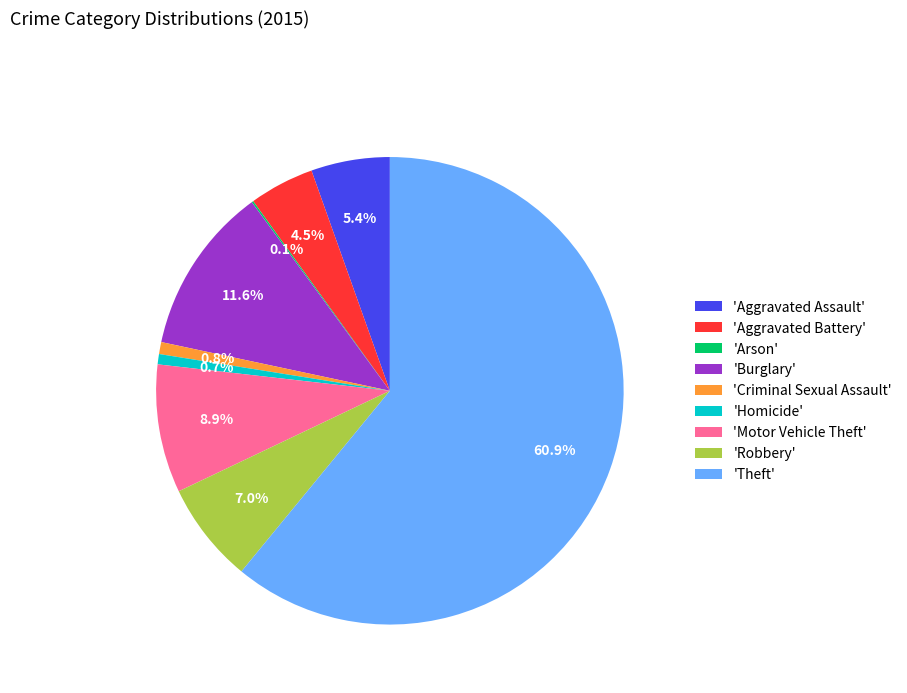

Which slice represents more than half of the pie?

'Theft'